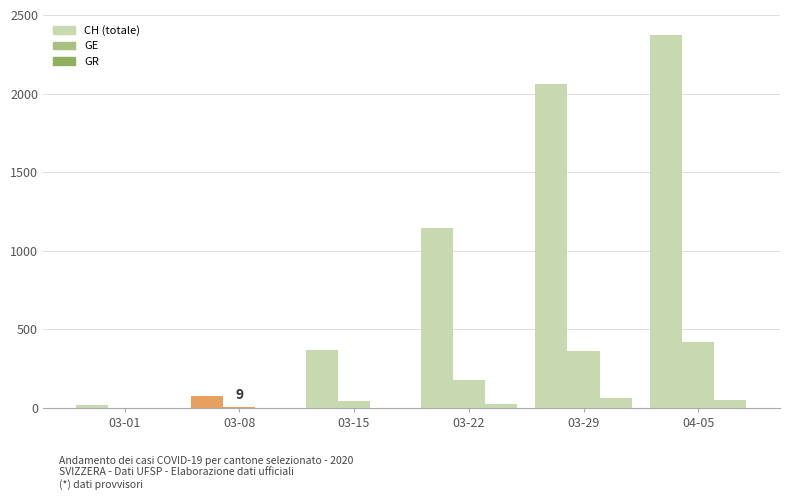

What is the label of the 4th bar from the left?

2020-03-22